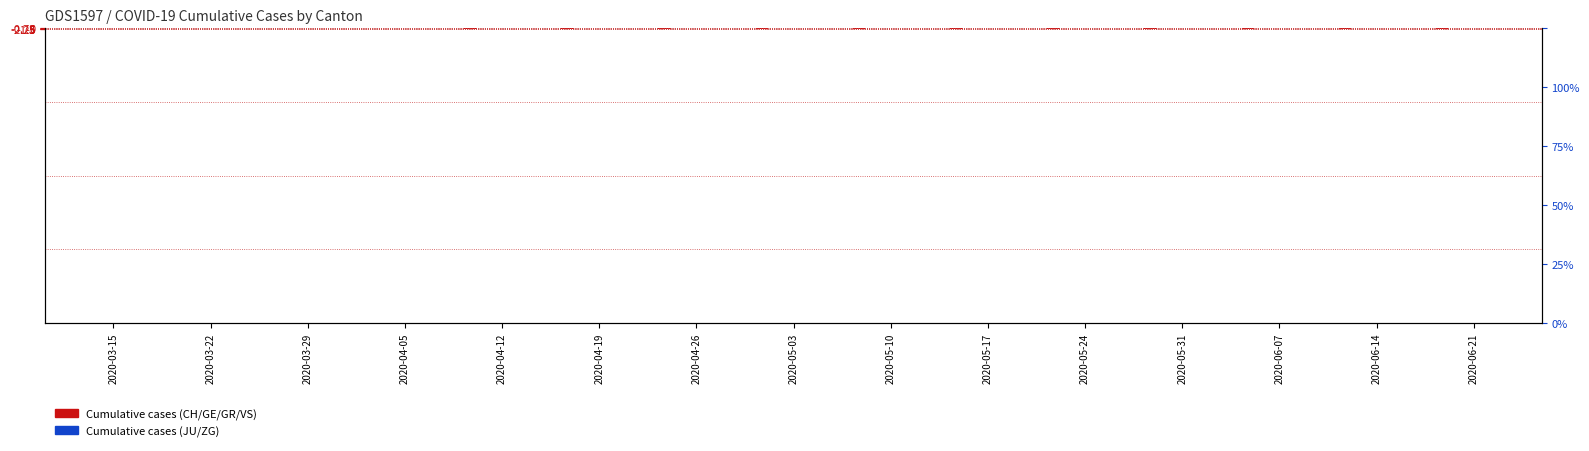

Reading left to right, extract all data points from this chart.

CH: 2020-03-15=-0.0	2020-03-22=-0.2	2020-03-29=-0.6	2020-04-05=-1.2	2020-04-12=-1.8	2020-04-19=-2.3	2020-04-26=-2.6	2020-05-03=-2.7	2020-05-10=-2.8	2020-05-17=-2.8	2020-05-24=-2.9	2020-05-31=-2.9	2020-06-07=-2.9	2020-06-14=-3.0	2020-06-21=-3.0
GE: 2020-03-15=-0.0	2020-03-22=-0.0	2020-03-29=-0.1	2020-04-05=-0.2	2020-04-12=-0.2	2020-04-19=-0.3	2020-04-26=-0.3	2020-05-03=-0.4	2020-05-10=-0.4	2020-05-17=-0.4	2020-05-24=-0.4	2020-05-31=-0.4	2020-06-07=-0.4	2020-06-14=-0.4	2020-06-21=-0.4
GR: 2020-03-15=0.0	2020-03-22=-0.0	2020-03-29=-0.0	2020-04-05=-0.0	2020-04-12=-0.1	2020-04-19=-0.1	2020-04-26=-0.1	2020-05-03=-0.1	2020-05-10=-0.1	2020-05-17=-0.1	2020-05-24=-0.1	2020-05-31=-0.1	2020-06-07=-0.1	2020-06-14=-0.1	2020-06-21=-0.1
JU: 2020-03-15=0.0	2020-03-22=0.0	2020-03-29=0.0	2020-04-05=0.0	2020-04-12=-0.0	2020-04-19=-0.0	2020-04-26=-0.0	2020-05-03=-0.0	2020-05-10=-0.0	2020-05-17=-0.0	2020-05-24=-0.0	2020-05-31=-0.0	2020-06-07=-0.0	2020-06-14=-0.0	2020-06-21=-0.0
VS: 2020-03-15=-0.0	2020-03-22=-0.0	2020-03-29=-0.0	2020-04-05=-0.1	2020-04-12=-0.1	2020-04-19=-0.2	2020-04-26=-0.2	2020-05-03=-0.2	2020-05-10=-0.2	2020-05-17=-0.2	2020-05-24=-0.2	2020-05-31=-0.2	2020-06-07=-0.2	2020-06-14=-0.2	2020-06-21=-0.2
ZG: 2020-03-15=0.0	2020-03-22=0.0	2020-03-29=-0.0	2020-04-05=-0.0	2020-04-12=-0.0	2020-04-19=-0.0	2020-04-26=-0.0	2020-05-03=-0.0	2020-05-10=-0.0	2020-05-17=-0.0	2020-05-24=-0.0	2020-05-31=-0.0	2020-06-07=-0.0	2020-06-14=-0.0	2020-06-21=-0.0